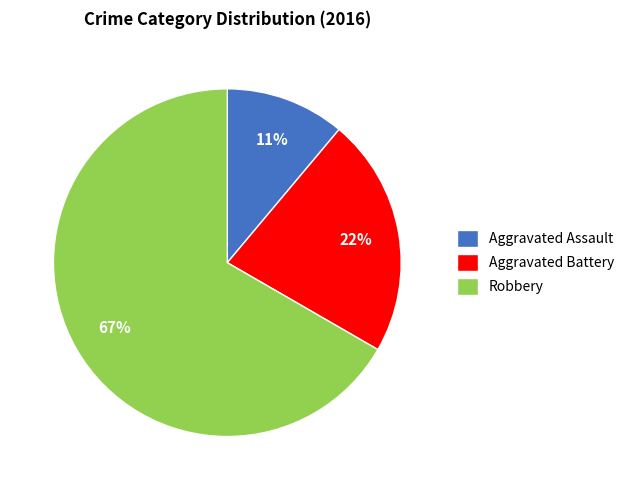

To the nearest percent, what portion does Robbery represent?

67%